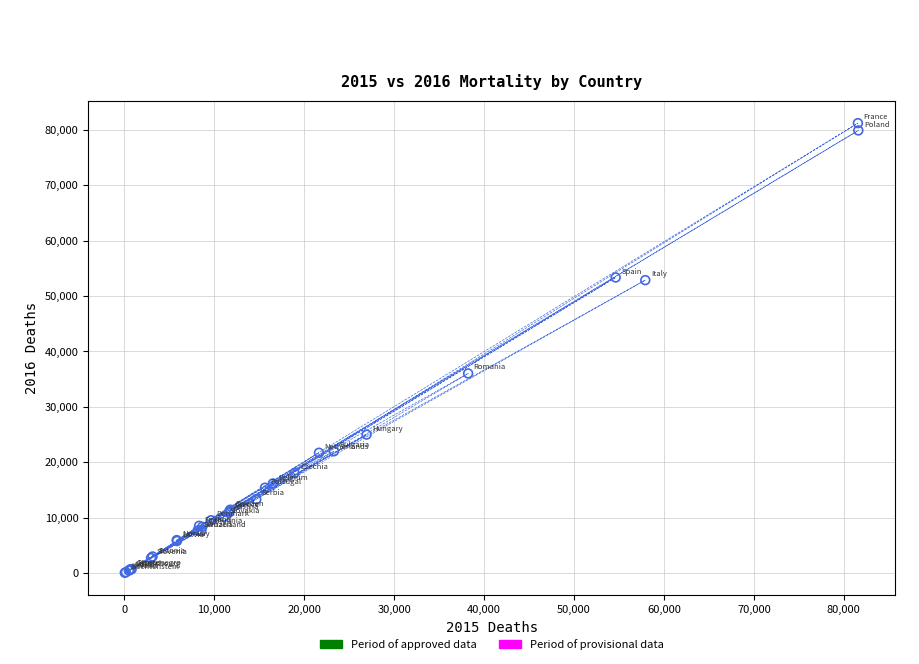

What Y value in the scatter plot is closest to 40618?

36022